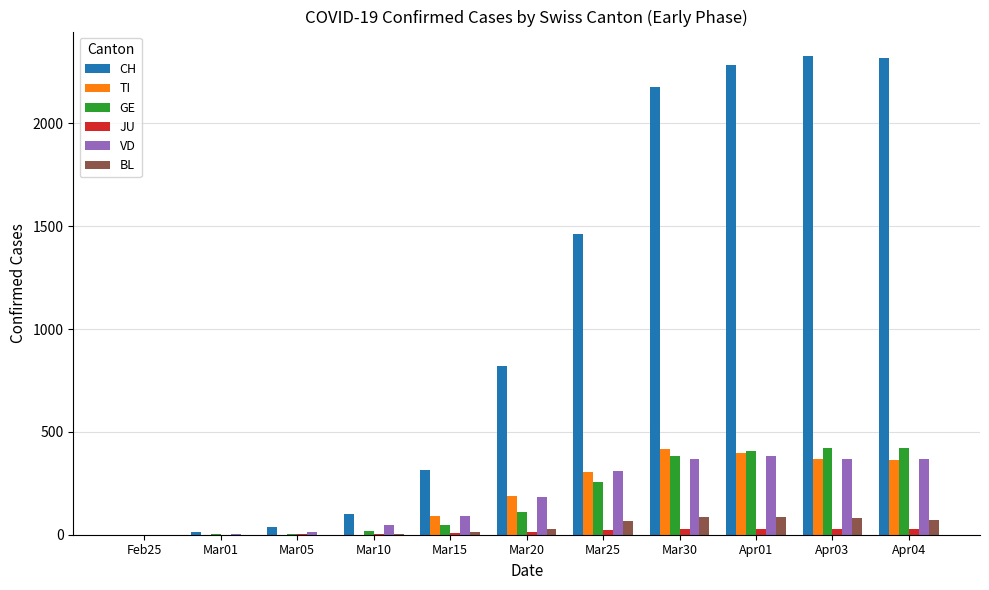

What value does the GE series have at Apr03, to the nearest 50?

400